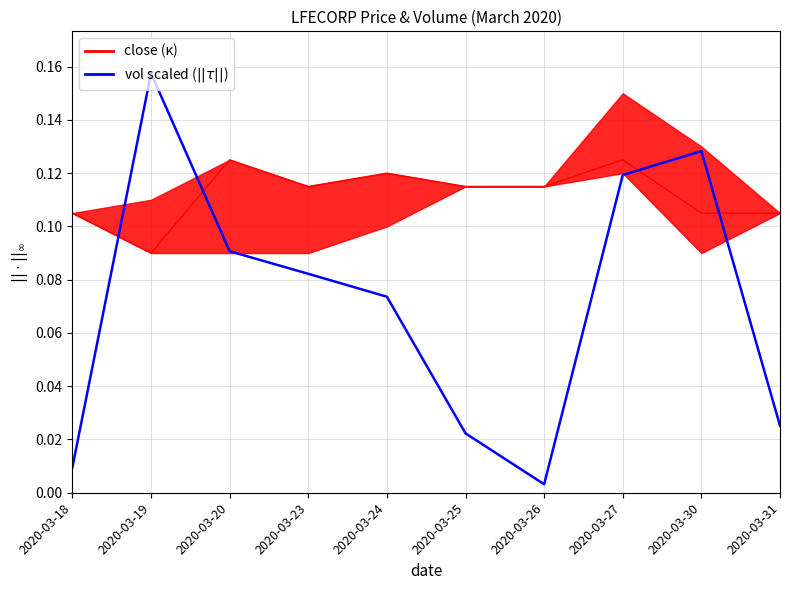

In close, how many points are higher than both neighbors (excluding endpoints)?

3